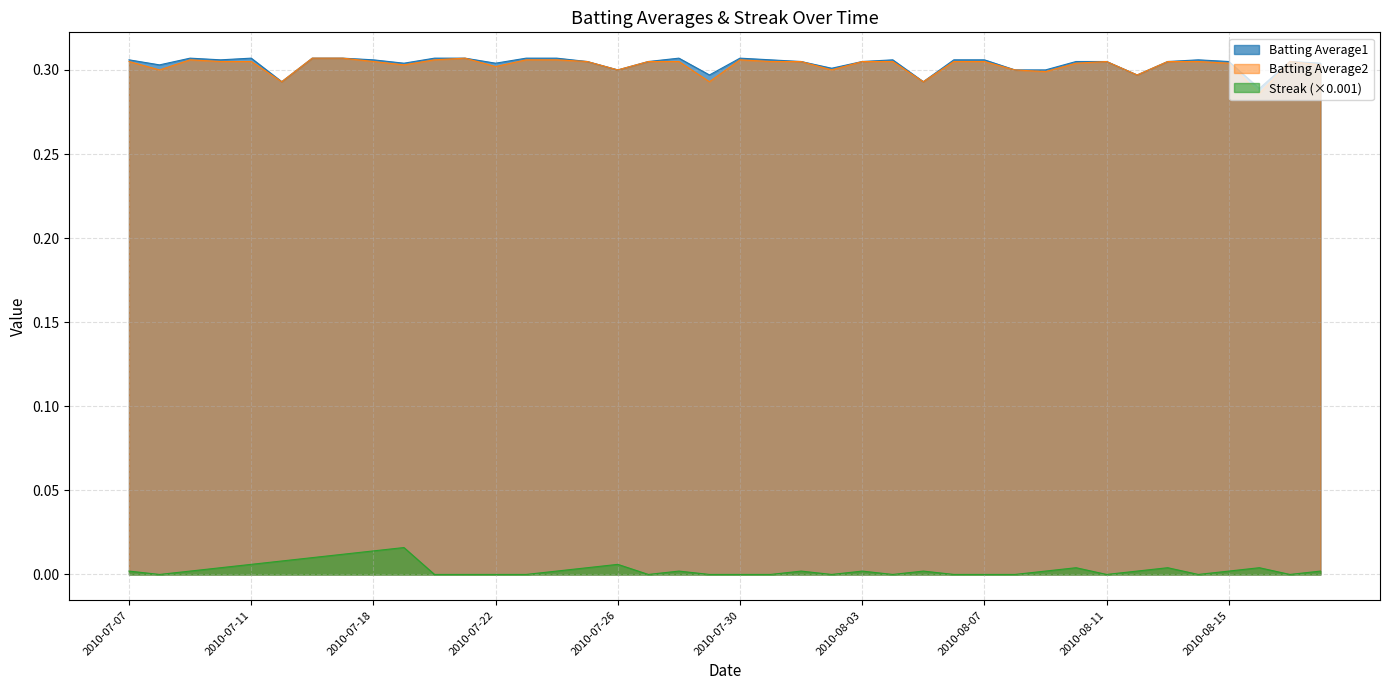

Reading left to right, transcribe all the data shown in this chart.

Batting Average1: 0.3	0.3	0.3	0.3	0.3	0.3	0.3	0.3	0.3	0.3	0.3	0.3	0.3	0.3	0.3	0.3	0.3	0.3	0.3	0.3	0.3	0.3	0.3	0.3	0.3	0.3	0.3	0.3	0.3	0.3	0.3	0.3	0.3	0.3	0.3	0.3	0.3	0.3	0.3	0.3
Batting Average2: 0.3	0.3	0.3	0.3	0.3	0.3	0.3	0.3	0.3	0.3	0.3	0.3	0.3	0.3	0.3	0.3	0.3	0.3	0.3	0.3	0.3	0.3	0.3	0.3	0.3	0.3	0.3	0.3	0.3	0.3	0.3	0.3	0.3	0.3	0.3	0.3	0.3	0.3	0.3	0.3
Streak: 0.0	0.0	0.0	0.0	0.0	0.0	0.0	0.0	0.0	0.0	0.0	0.0	0.0	0.0	0.0	0.0	0.0	0.0	0.0	0.0	0.0	0.0	0.0	0.0	0.0	0.0	0.0	0.0	0.0	0.0	0.0	0.0	0.0	0.0	0.0	0.0	0.0	0.0	0.0	0.0